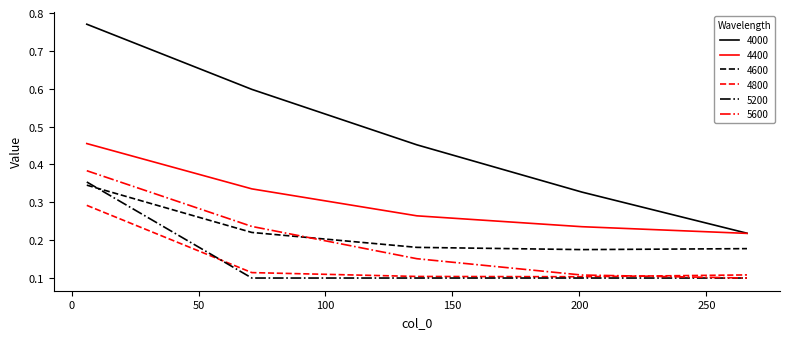

Which series has the widest spread of values?

4000